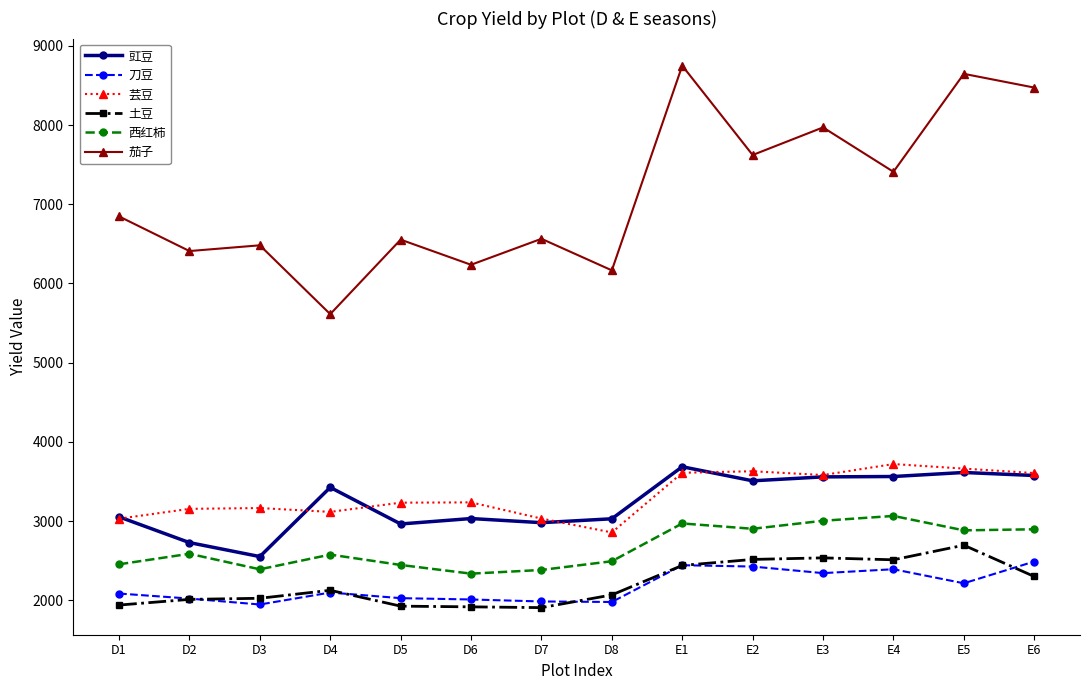

What is the highest value of the 土豆 series?

2696.1